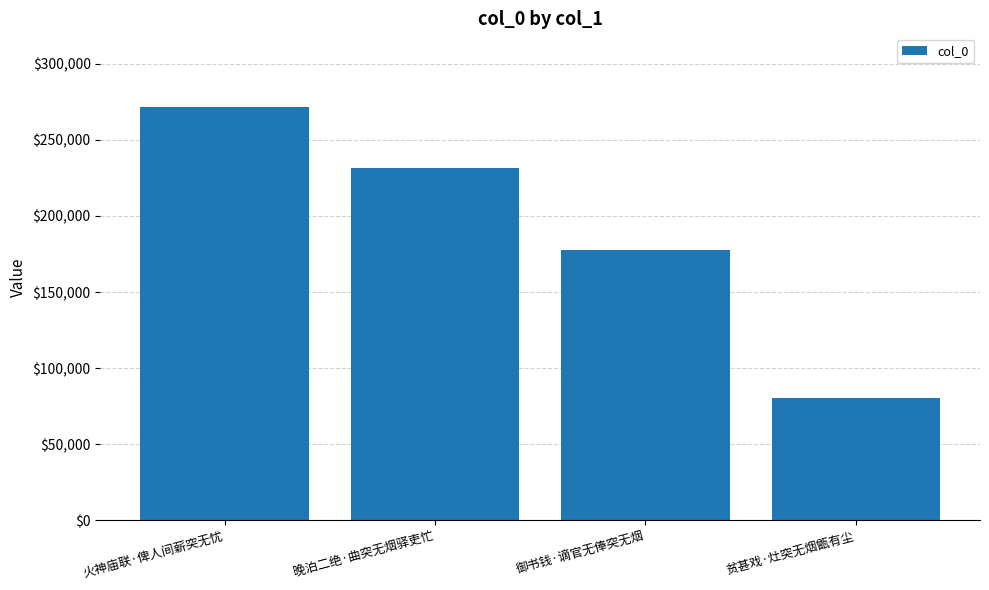

How many data points are less than 231834?

2